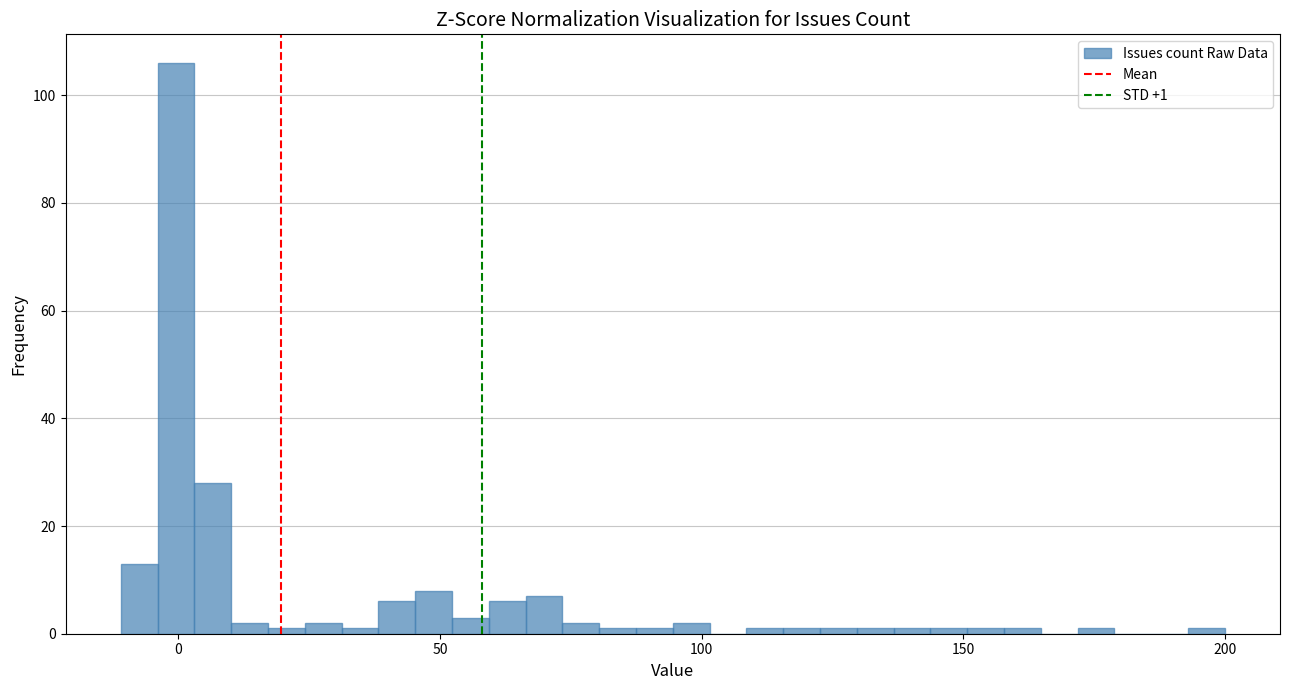

Around what value on the x-axis is the tallest bar? Give the approximate position of its centre, as read against the axis.

0